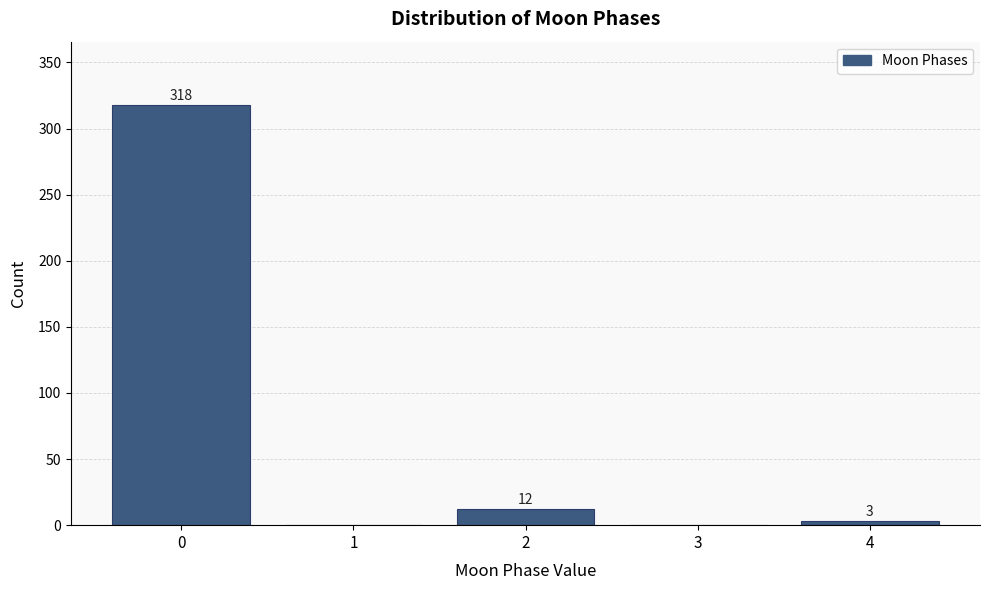

Reading left to right, extract all data points from this chart.

0=318	1=0	2=12	3=0	4=3